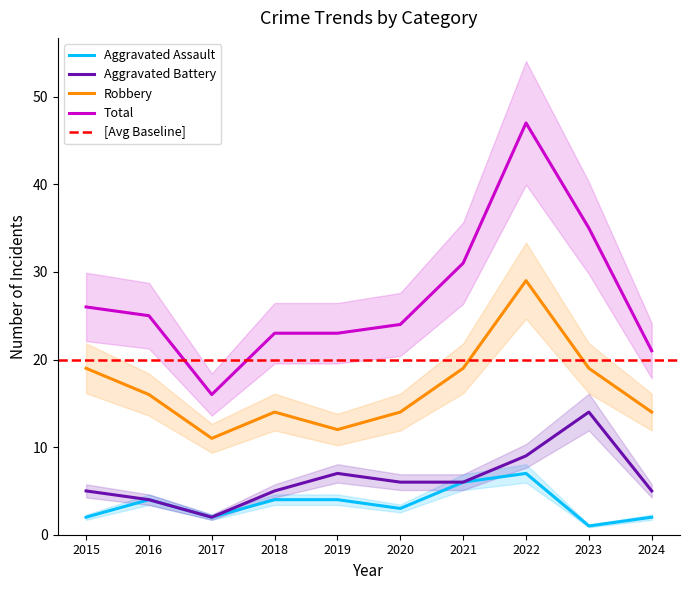

What is the minimum value shown in the chart?

1